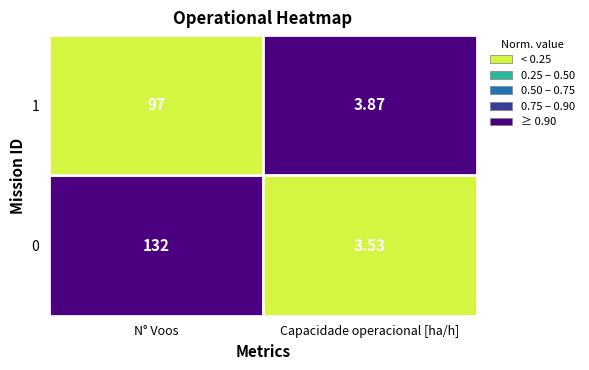

Reading left to right, what are all the values shown in this chart?

0: 132.0	3.5
1: 97.0	3.9